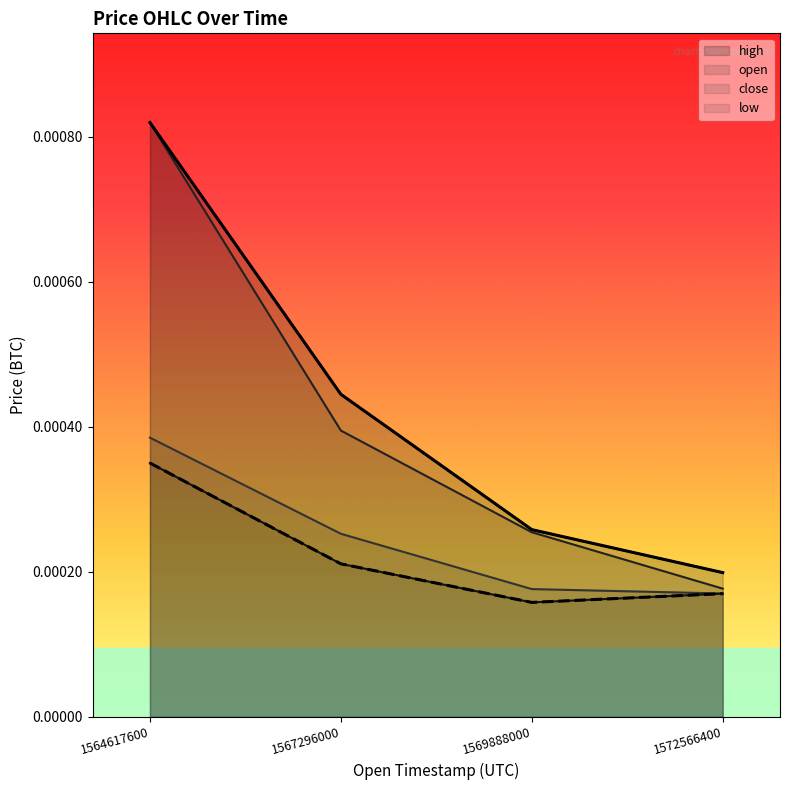

Where is low nearest to the value 0?

1569888000